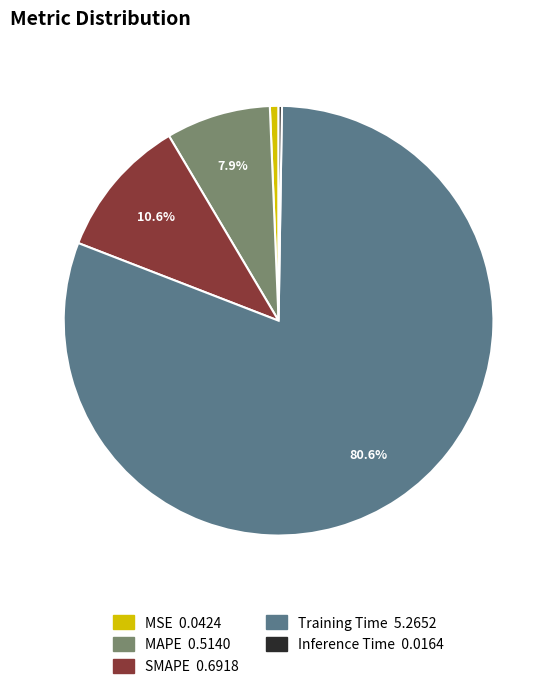

Is MSE 0.0424 the majority of the pie?

No